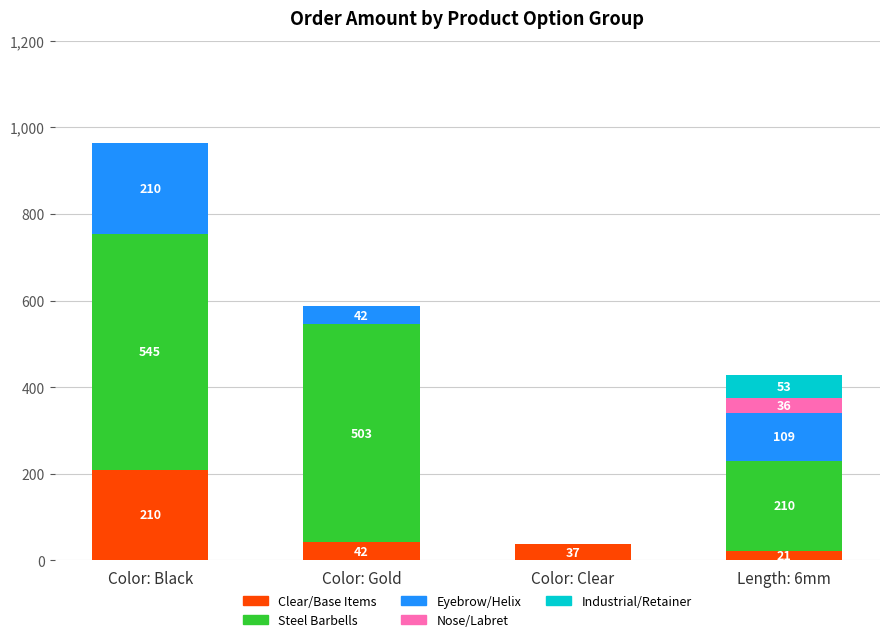

At which label does Clear/Base Items reach its peak?

Color: Black